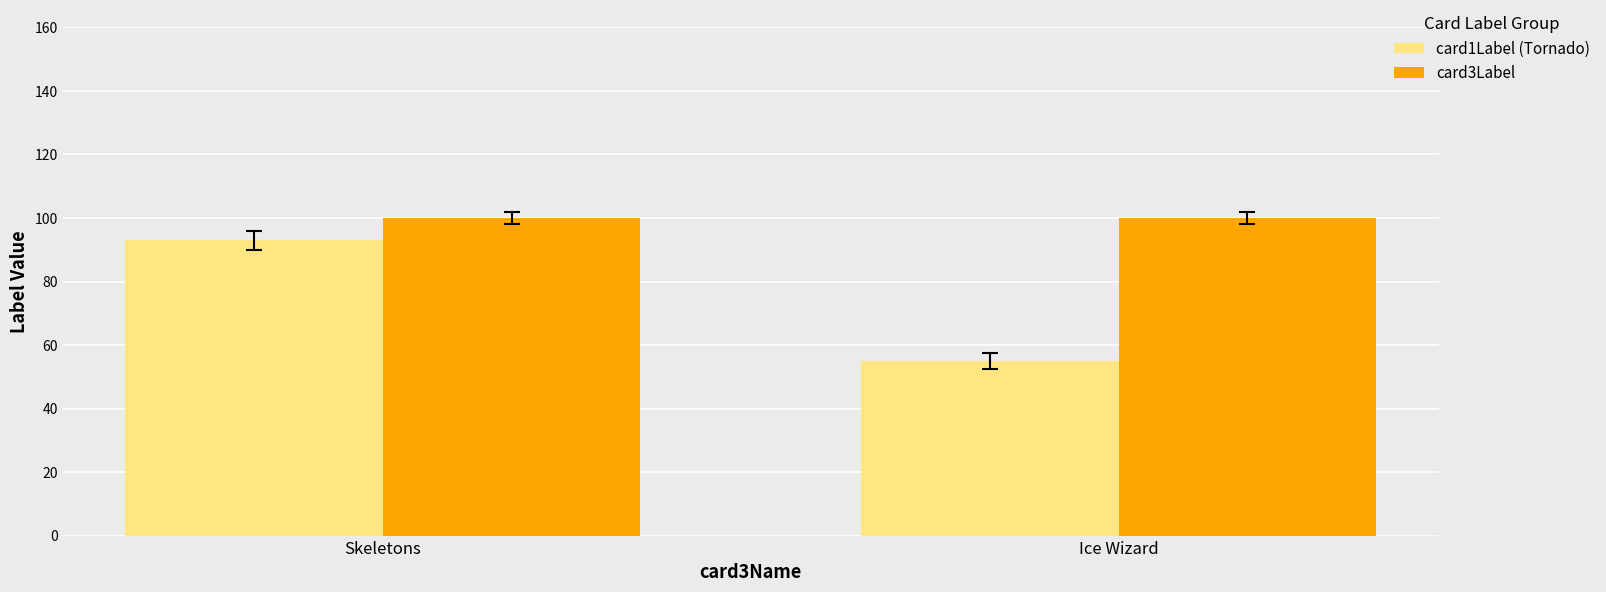

What is the difference between the maximum and minimum values in the card1Label (Tornado) series?

38